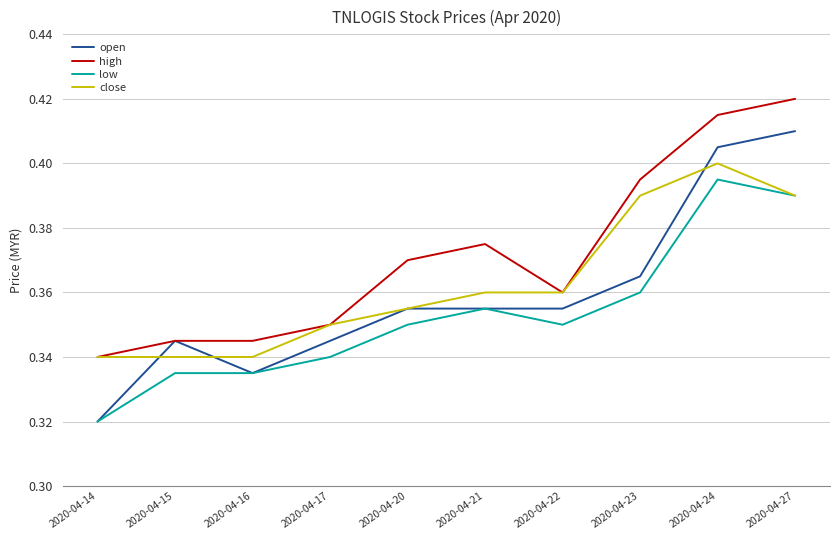

Which series has the largest range (max minus min)?

open